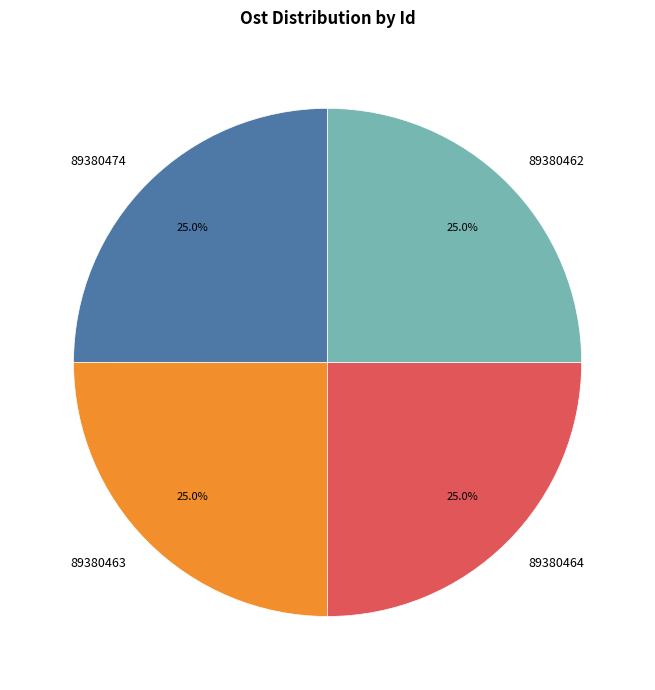

Does any single category account for the majority?

No